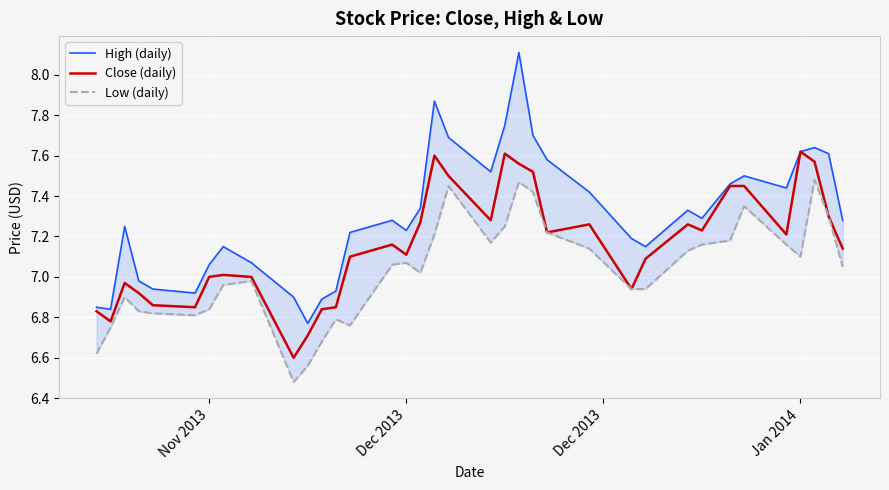

Is the value of High (daily) at 7 greater than the value of Close (daily) at 28?

No